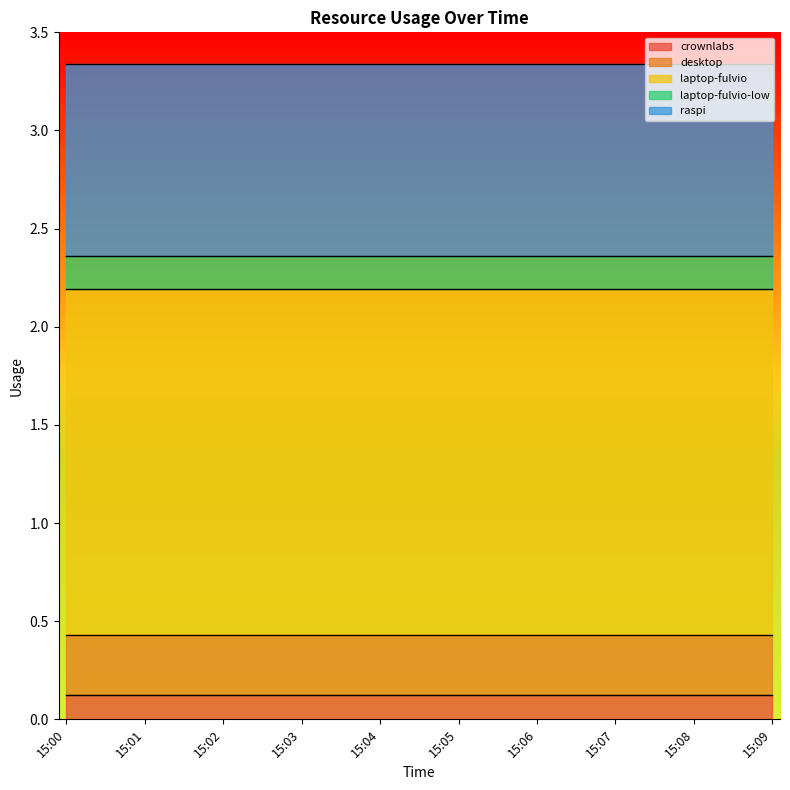

True or false: raspi and crownlabs cross at least once.

False